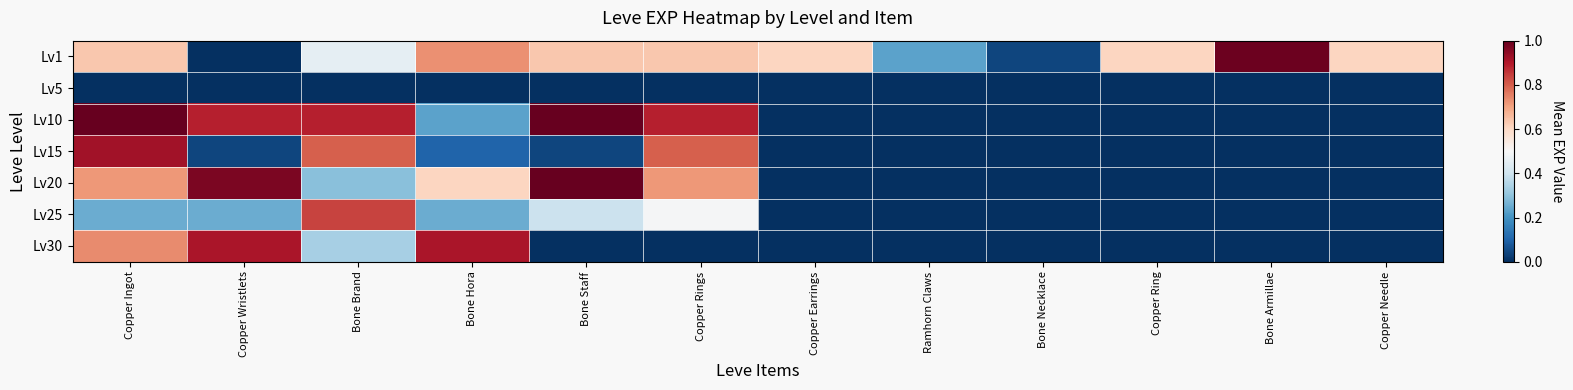

Reading left to right, extract all data points from this chart.

Lv1: Copper Ingot=0.6	Copper Wristlets=0.0	Bone Brand=0.5	Bone Hora=0.7	Bone Staff=0.6	Copper Rings=0.6	Copper Earrings=0.6	Ramhorn Claws=0.2	Bone Necklace=0.0	Copper Ring=0.6	Bone Armillae=1.0	Copper Needle=0.6
Lv5: Copper Ingot=0.0	Copper Wristlets=0.0	Bone Brand=0.0	Bone Hora=0.0	Bone Staff=0.0	Copper Rings=0.0	Copper Earrings=0.0	Ramhorn Claws=0.0	Bone Necklace=0.0	Copper Ring=0.0	Bone Armillae=0.0	Copper Needle=0.0
Lv10: Copper Ingot=1.0	Copper Wristlets=0.9	Bone Brand=0.9	Bone Hora=0.2	Bone Staff=1.0	Copper Rings=0.9	Copper Earrings=0.0	Ramhorn Claws=0.0	Bone Necklace=0.0	Copper Ring=0.0	Bone Armillae=0.0	Copper Needle=0.0
Lv15: Copper Ingot=0.9	Copper Wristlets=0.0	Bone Brand=0.8	Bone Hora=0.1	Bone Staff=0.0	Copper Rings=0.8	Copper Earrings=0.0	Ramhorn Claws=0.0	Bone Necklace=0.0	Copper Ring=0.0	Bone Armillae=0.0	Copper Needle=0.0
Lv20: Copper Ingot=0.7	Copper Wristlets=1.0	Bone Brand=0.3	Bone Hora=0.6	Bone Staff=1.0	Copper Rings=0.7	Copper Earrings=0.0	Ramhorn Claws=0.0	Bone Necklace=0.0	Copper Ring=0.0	Bone Armillae=0.0	Copper Needle=0.0
Lv25: Copper Ingot=0.3	Copper Wristlets=0.3	Bone Brand=0.8	Bone Hora=0.3	Bone Staff=0.4	Copper Rings=0.5	Copper Earrings=0.0	Ramhorn Claws=0.0	Bone Necklace=0.0	Copper Ring=0.0	Bone Armillae=0.0	Copper Needle=0.0
Lv30: Copper Ingot=0.7	Copper Wristlets=0.9	Bone Brand=0.3	Bone Hora=0.9	Bone Staff=0.0	Copper Rings=0.0	Copper Earrings=0.0	Ramhorn Claws=0.0	Bone Necklace=0.0	Copper Ring=0.0	Bone Armillae=0.0	Copper Needle=0.0